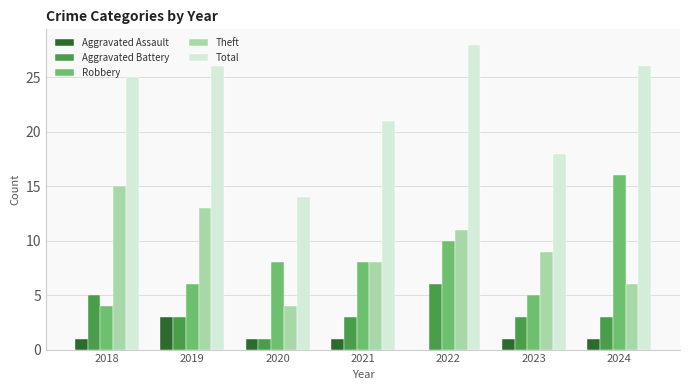

Which series has the largest total across all categories?

Total